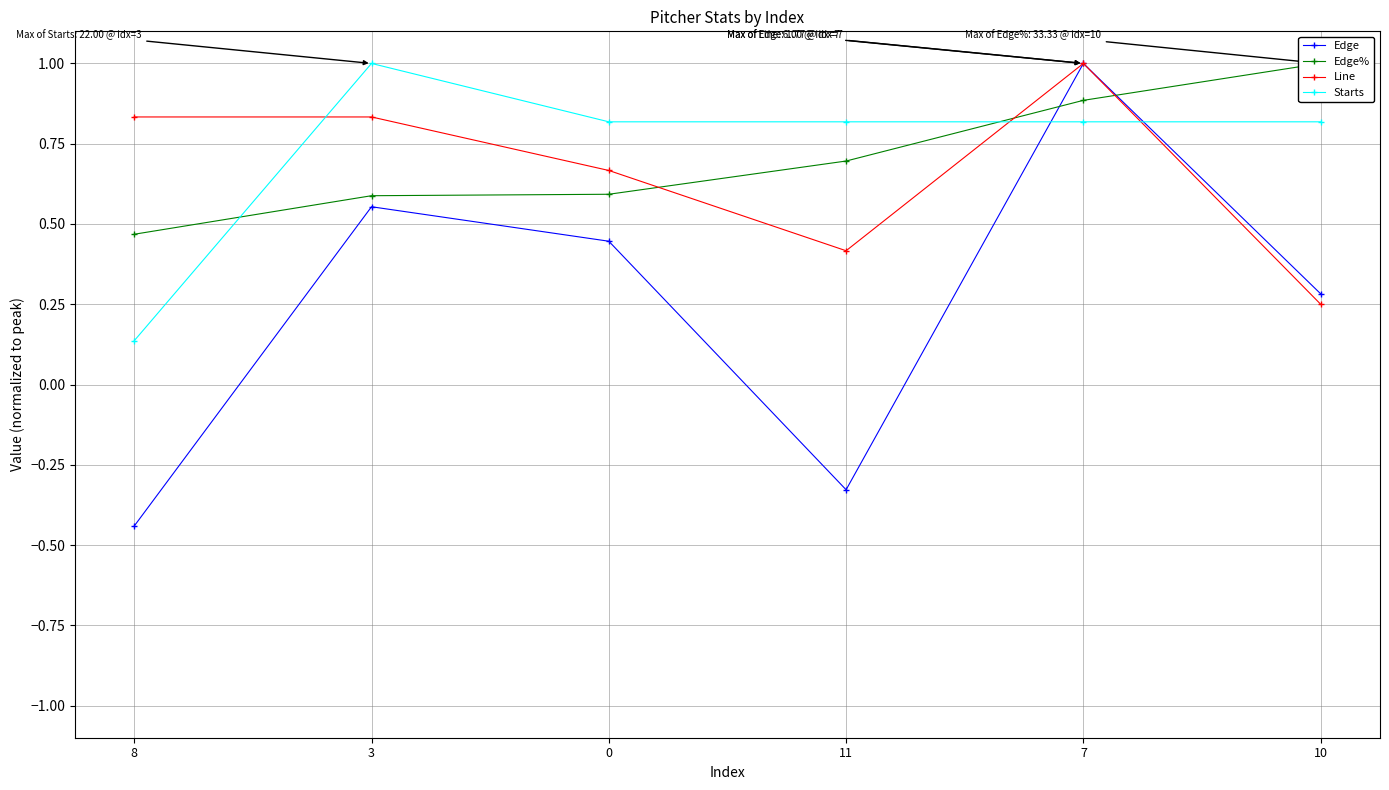

Which label corresponds to the smallest value in the chart?

8